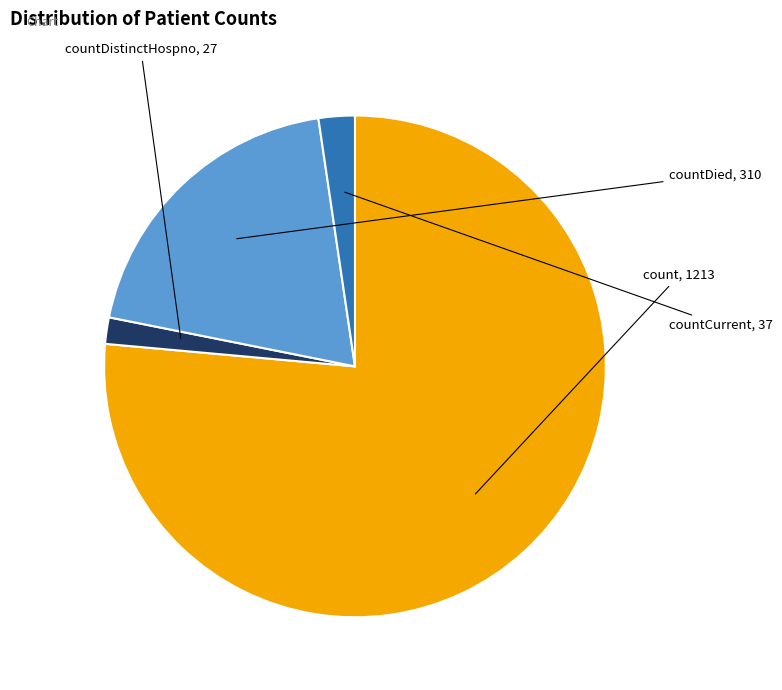

Is there any slice that represents more than half of the pie?

Yes